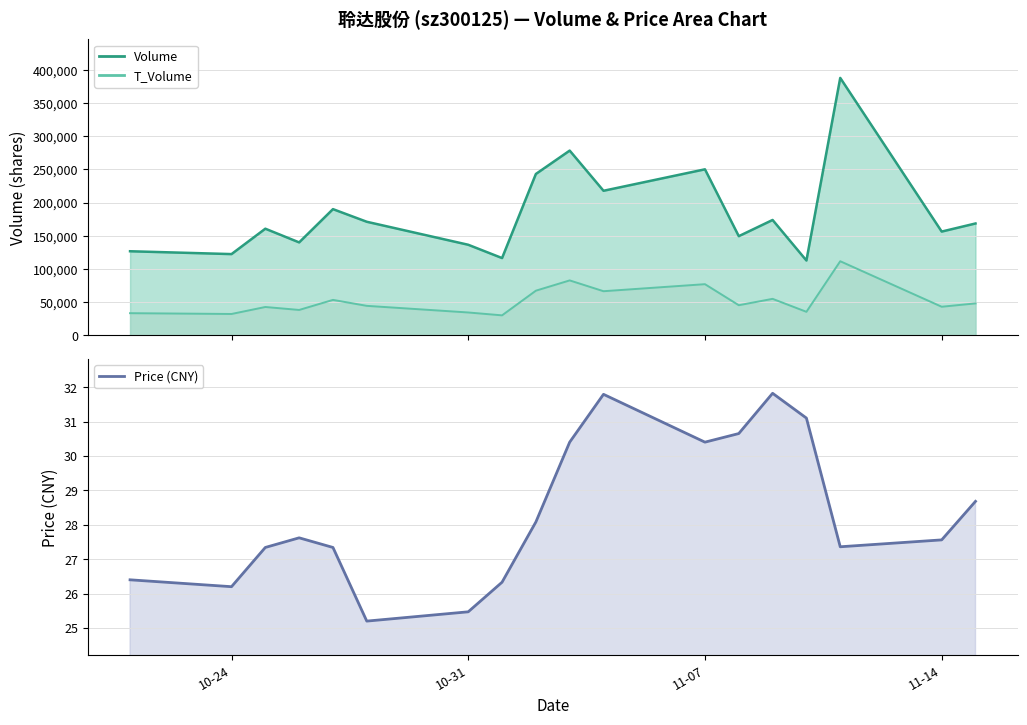

What are all the series names shown in the legend?

volume, t_volume, price